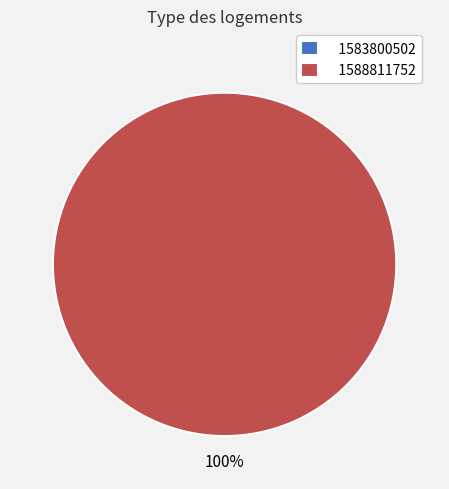

To the nearest percent, what is the difference between the 1583800502 and 1588811752 slice percentages?

100%